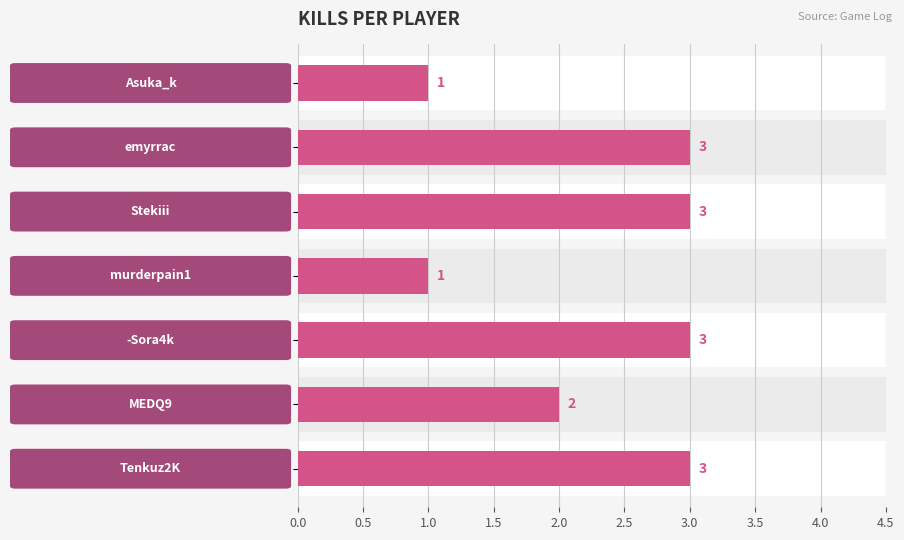

Are the bars horizontal?

Yes